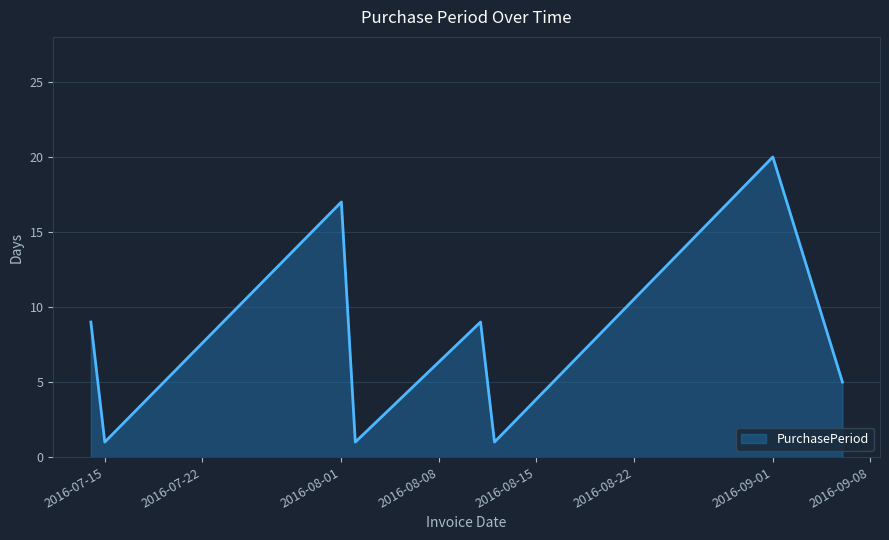

What is the maximum value shown in the chart?

20